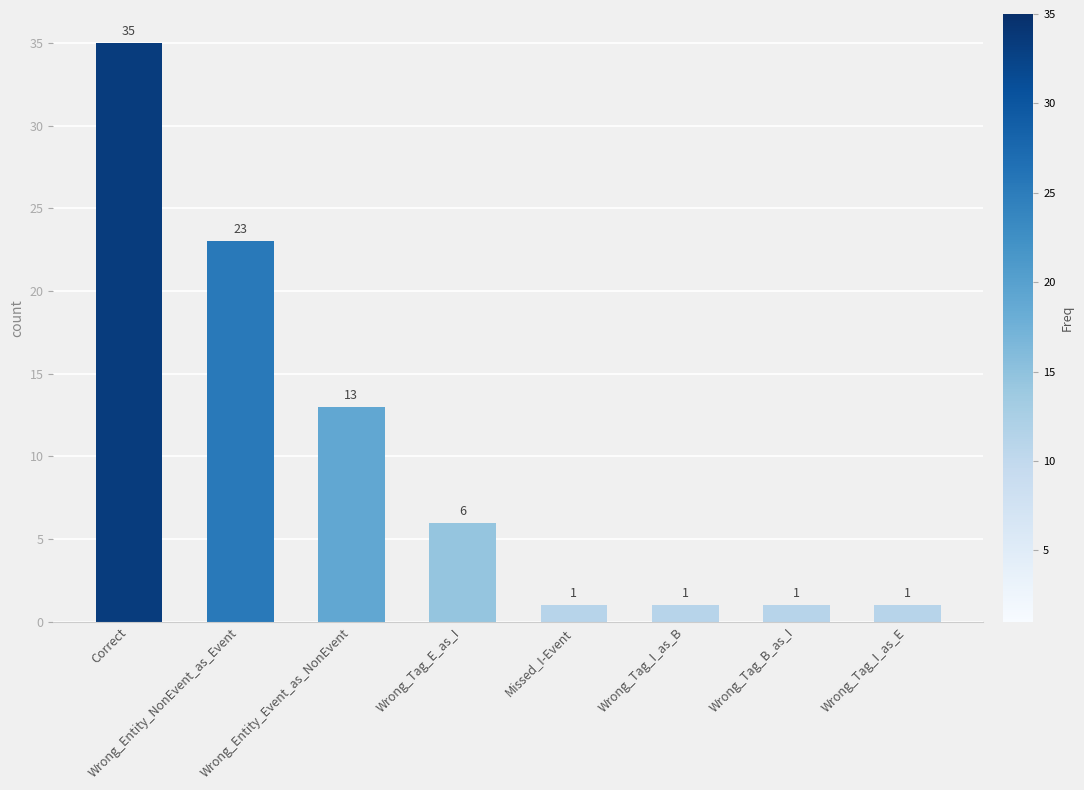

What is the maximum value shown in the chart?

35